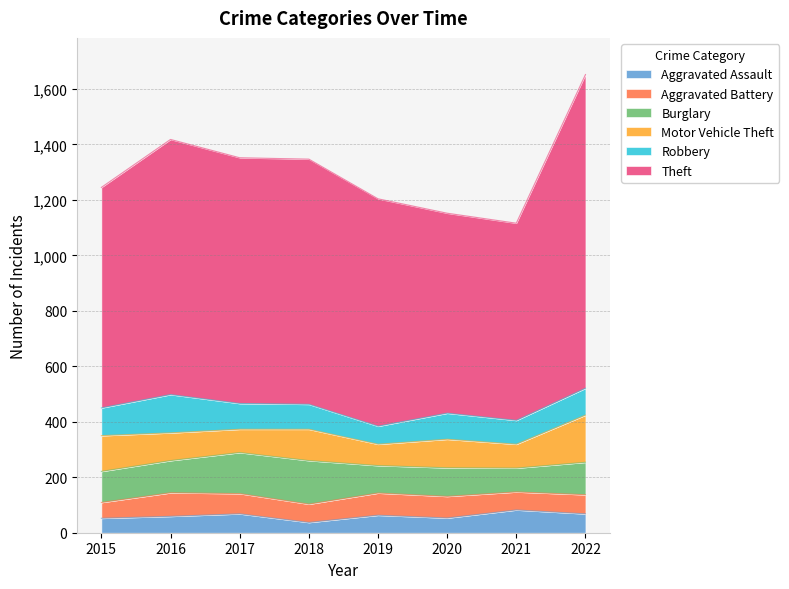

True or false: Burglary and Motor Vehicle Theft cross at least once.

True